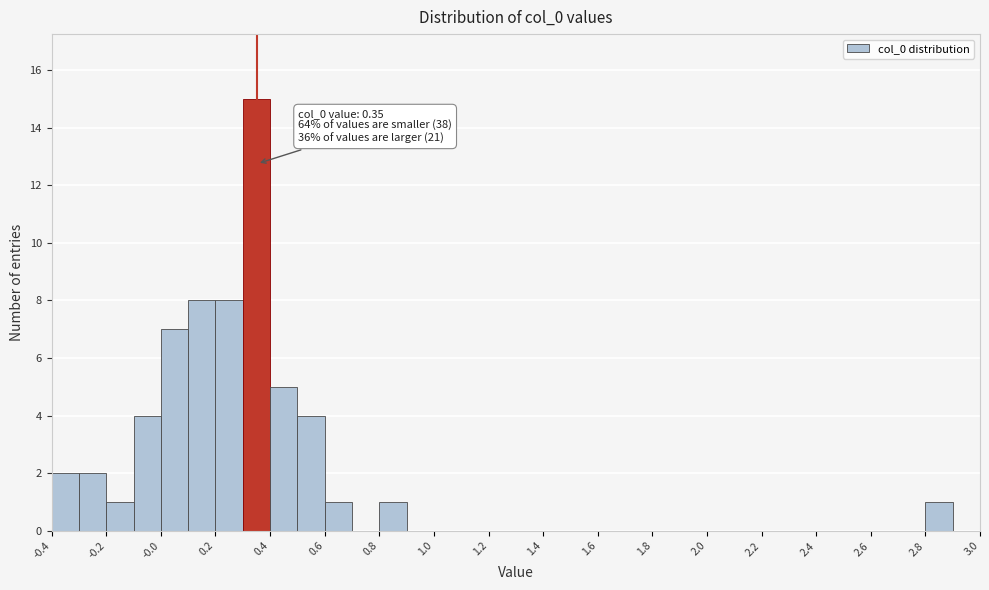

Over which range of the x-axis is the bar tallest?

0.3 to 0.4